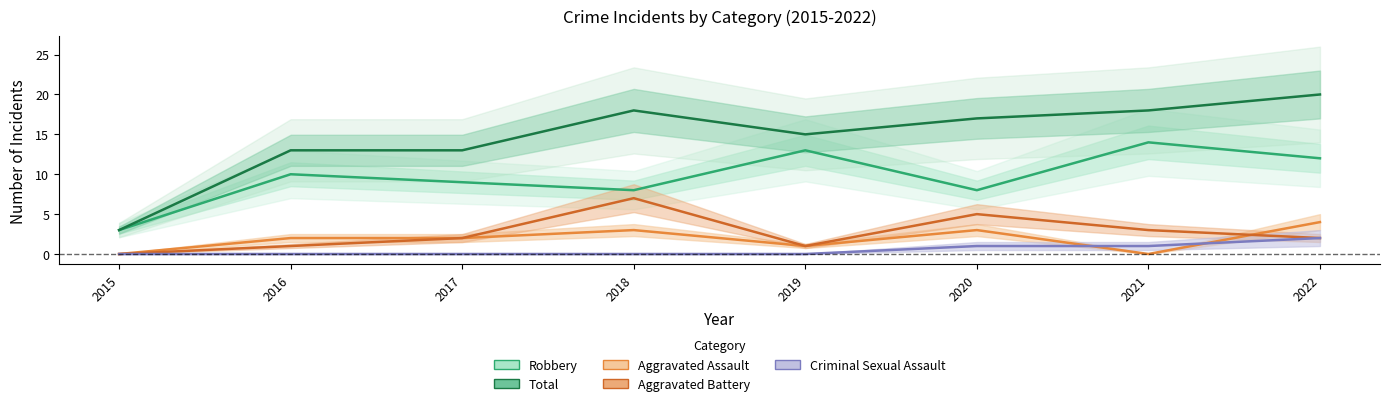

Is this an area chart (filled region under the line)?

No